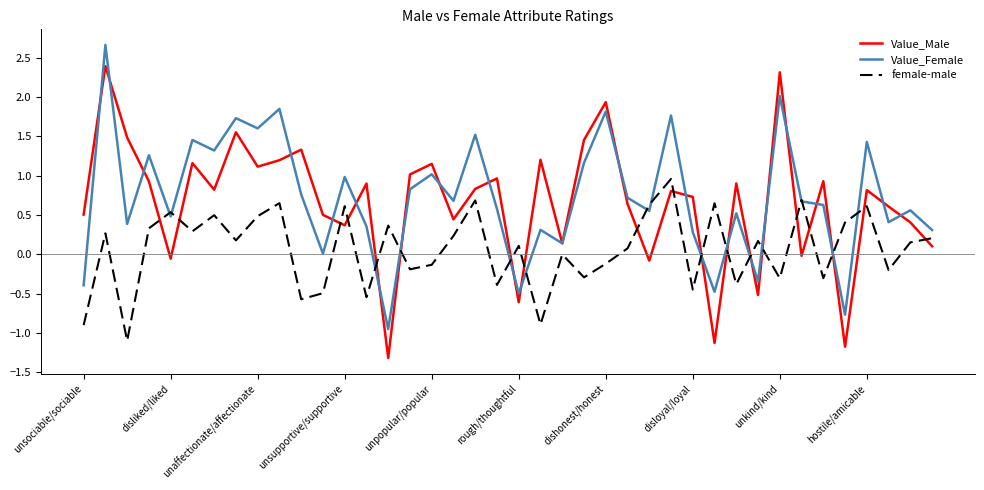

What is the maximum value for Value_Female?

2.7